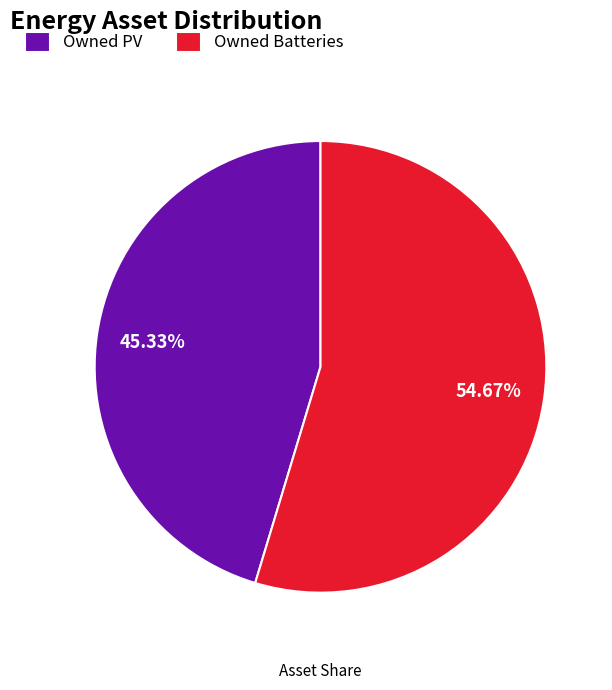

To the nearest percent, what is the difference between the largest and smallest slice percentages?

9%